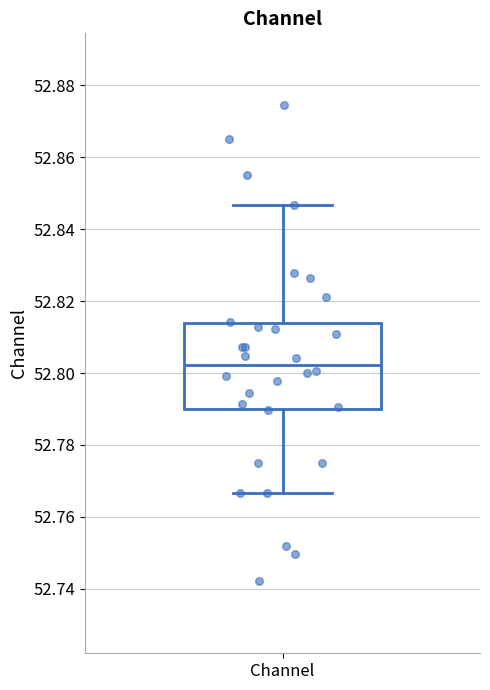

Read this box plot against the y-axis: the position of the median line, the range covered by the box, and the ends of both whiskers. The values are not printed on the chart, so give them approximately, as read against the axis.

median 52.802, box 52.790 to 52.814, whiskers 52.766 to 52.846